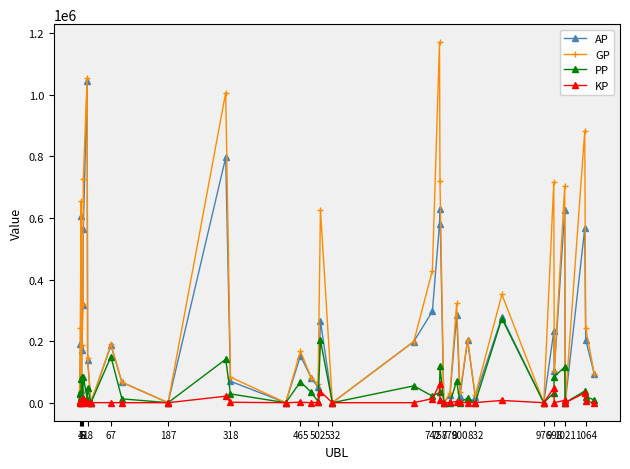

In GP, how many points are lower than both neighbors (excluding endpoints)?

12